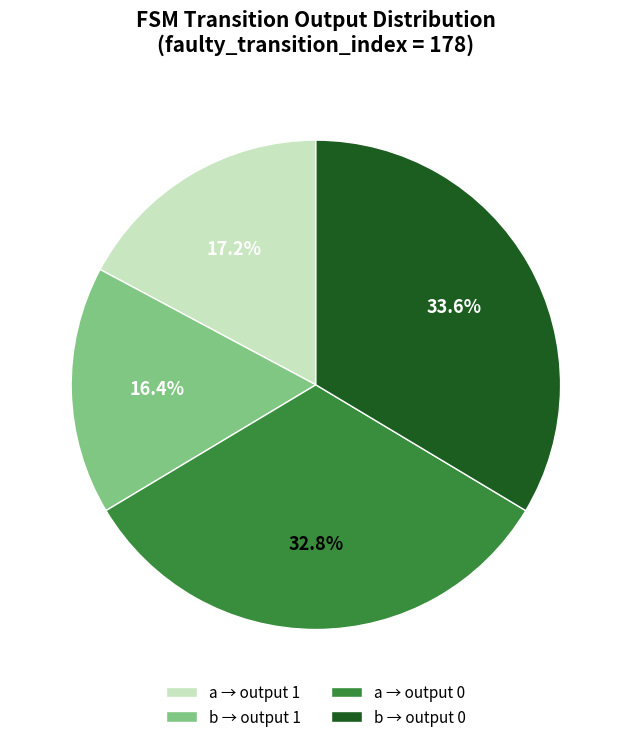

What is the ratio of the value at a → output 1 to the value at b → output 0?

0.5